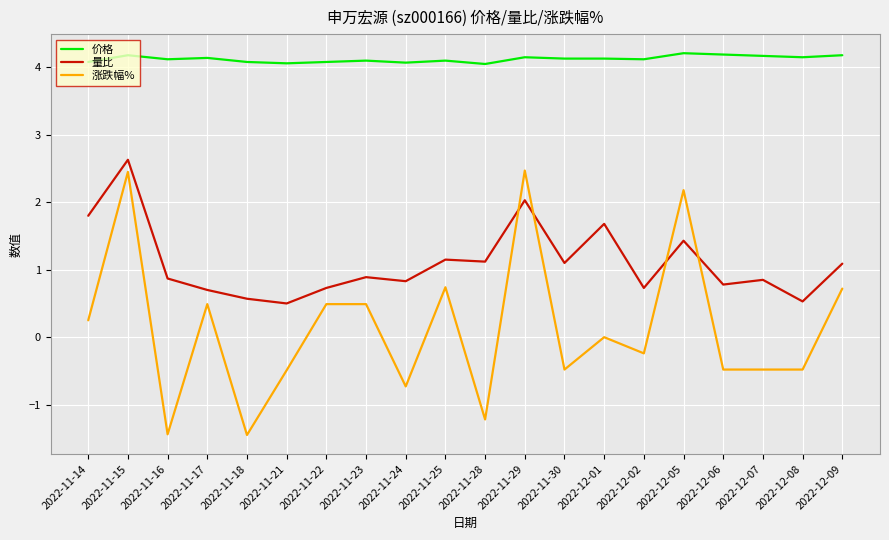

True or false: 涨跌幅% and 价格 intersect in this chart.

False